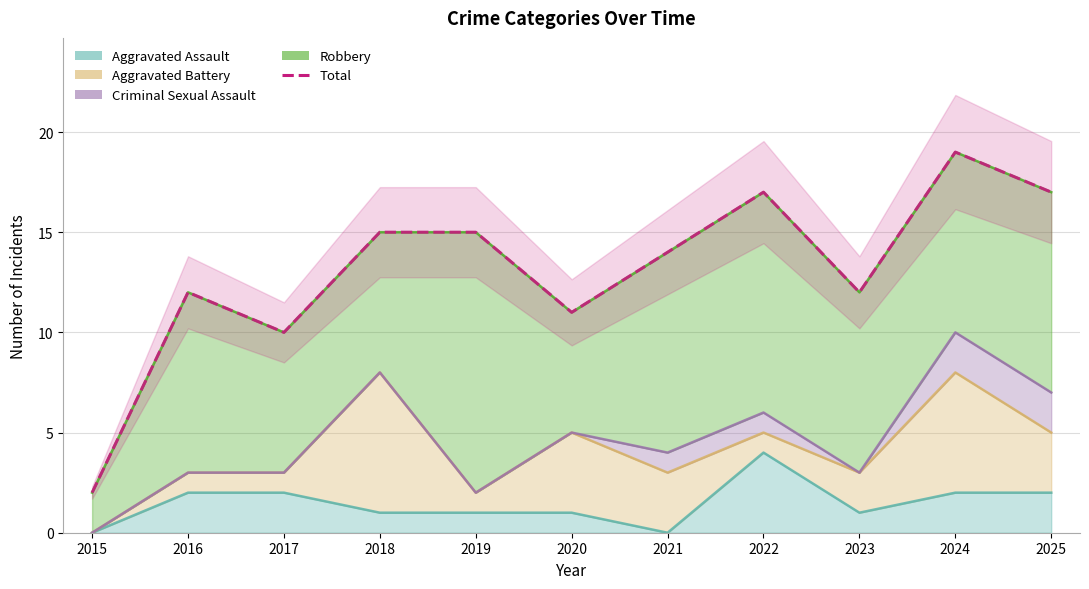

What is the difference between the values at 2025 and 2018?

2